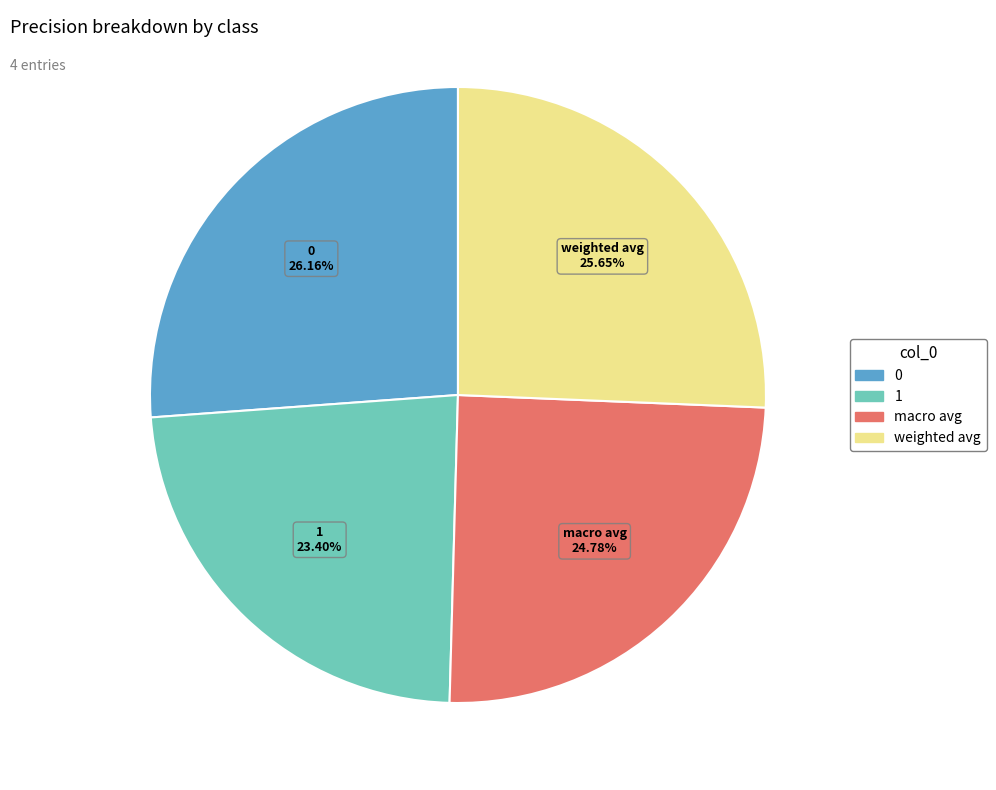

True or false: 1 accounts for 11% of the total.

False